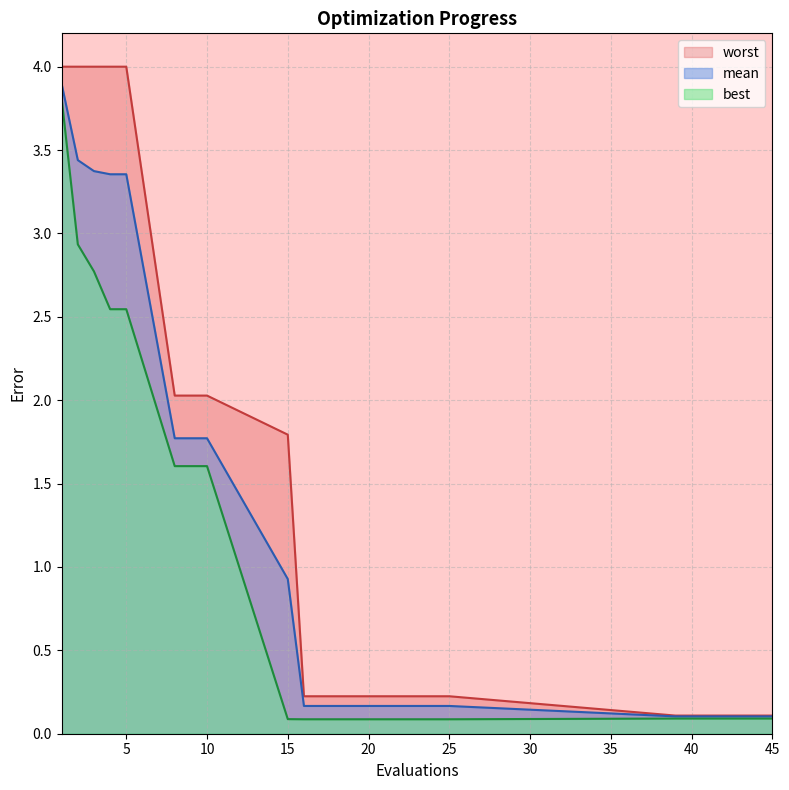

Which series has the widest spread of values?

worst